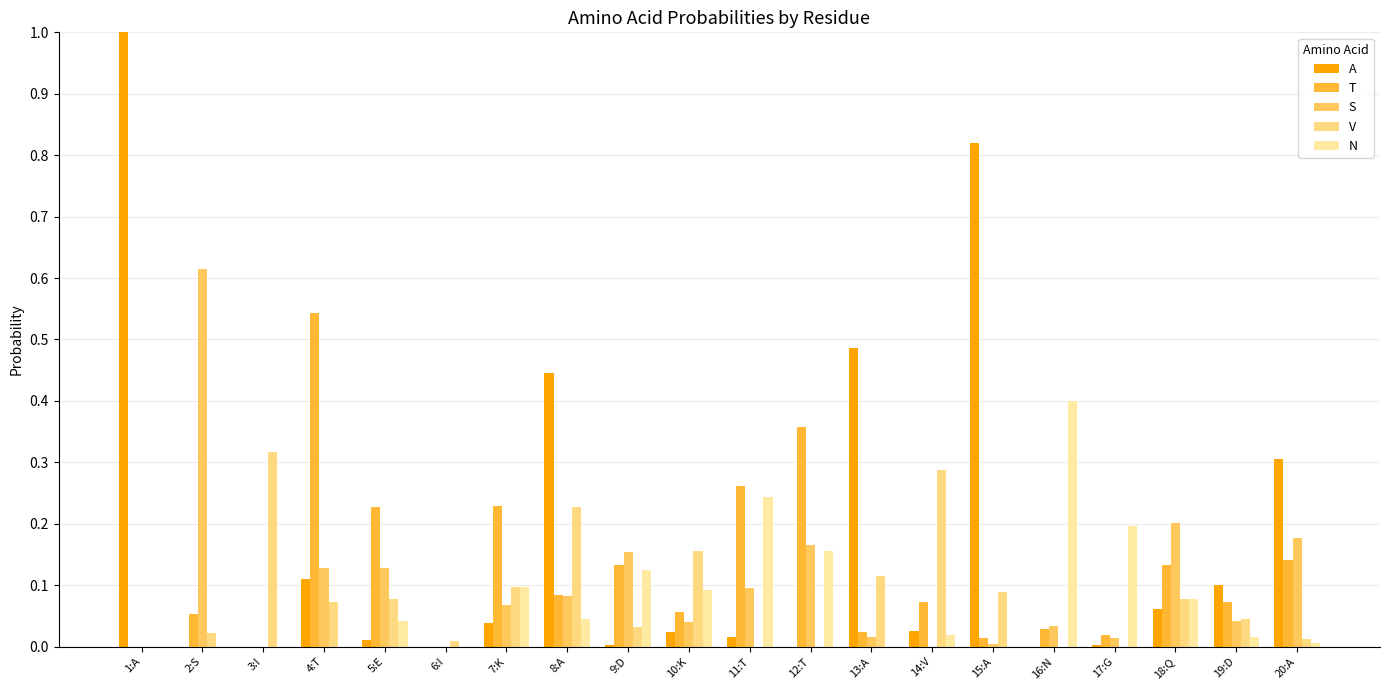

What is the total value across all series at 17:G?

0.2